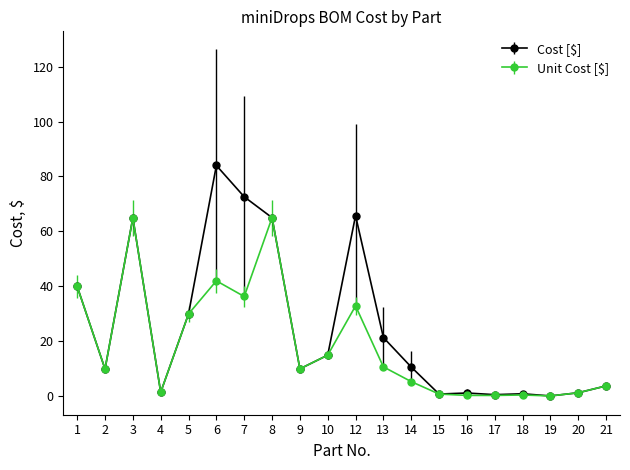

What is the value of the Unit Cost [$] point at the 13th from the left?

5.3